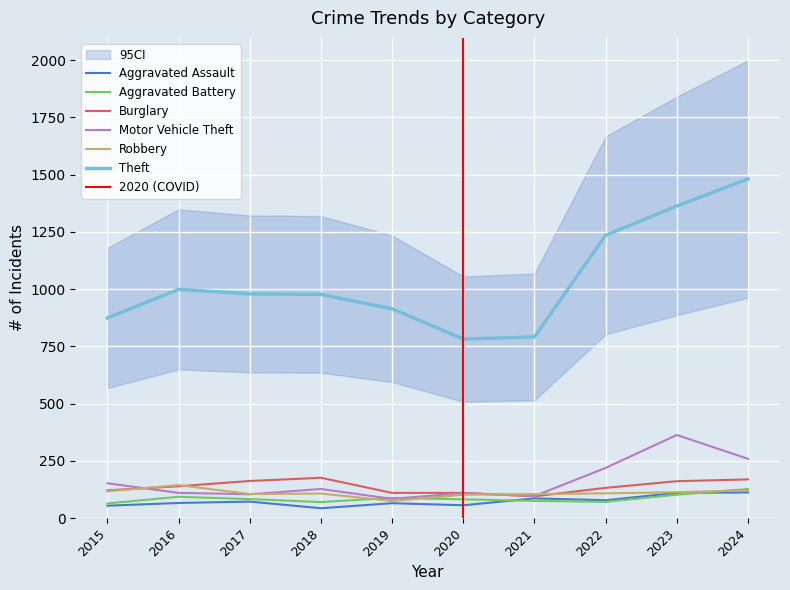

What is the maximum value shown in the chart?

1481